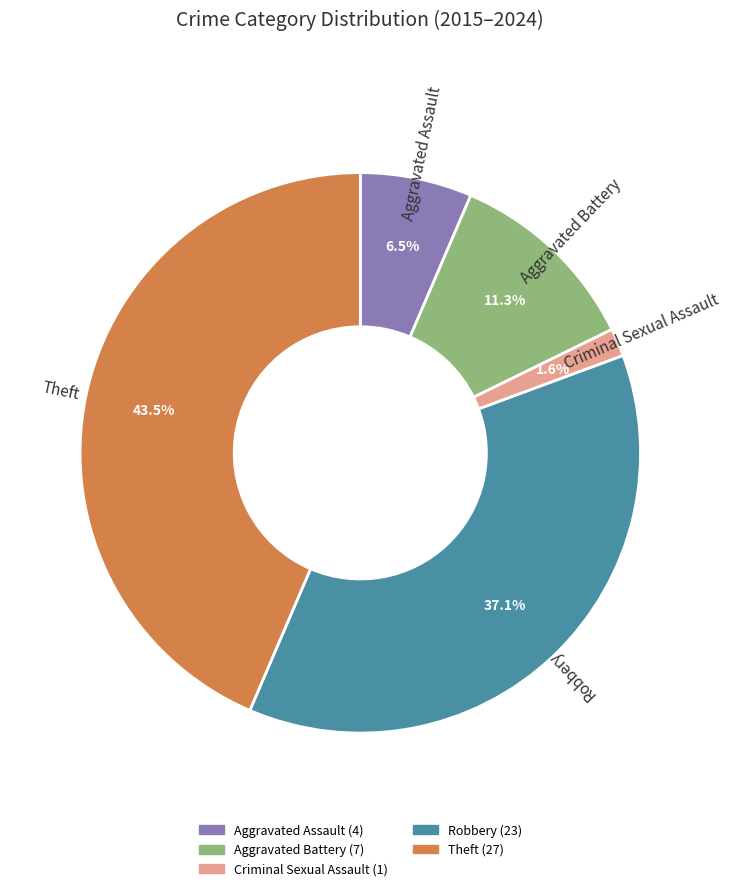

Does any single category account for the majority?

No